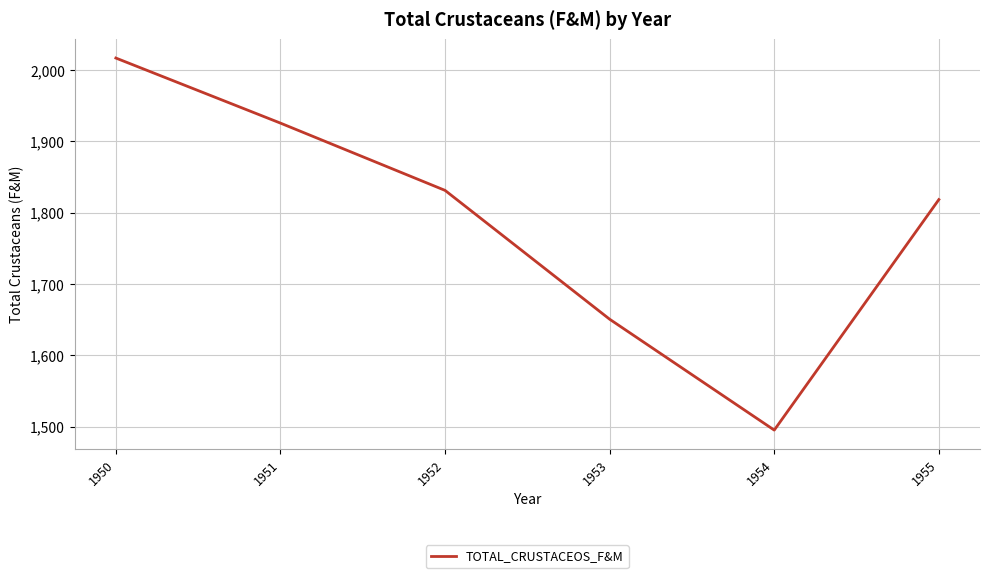

Is it true that the value at 1950 is 2016.7?

True